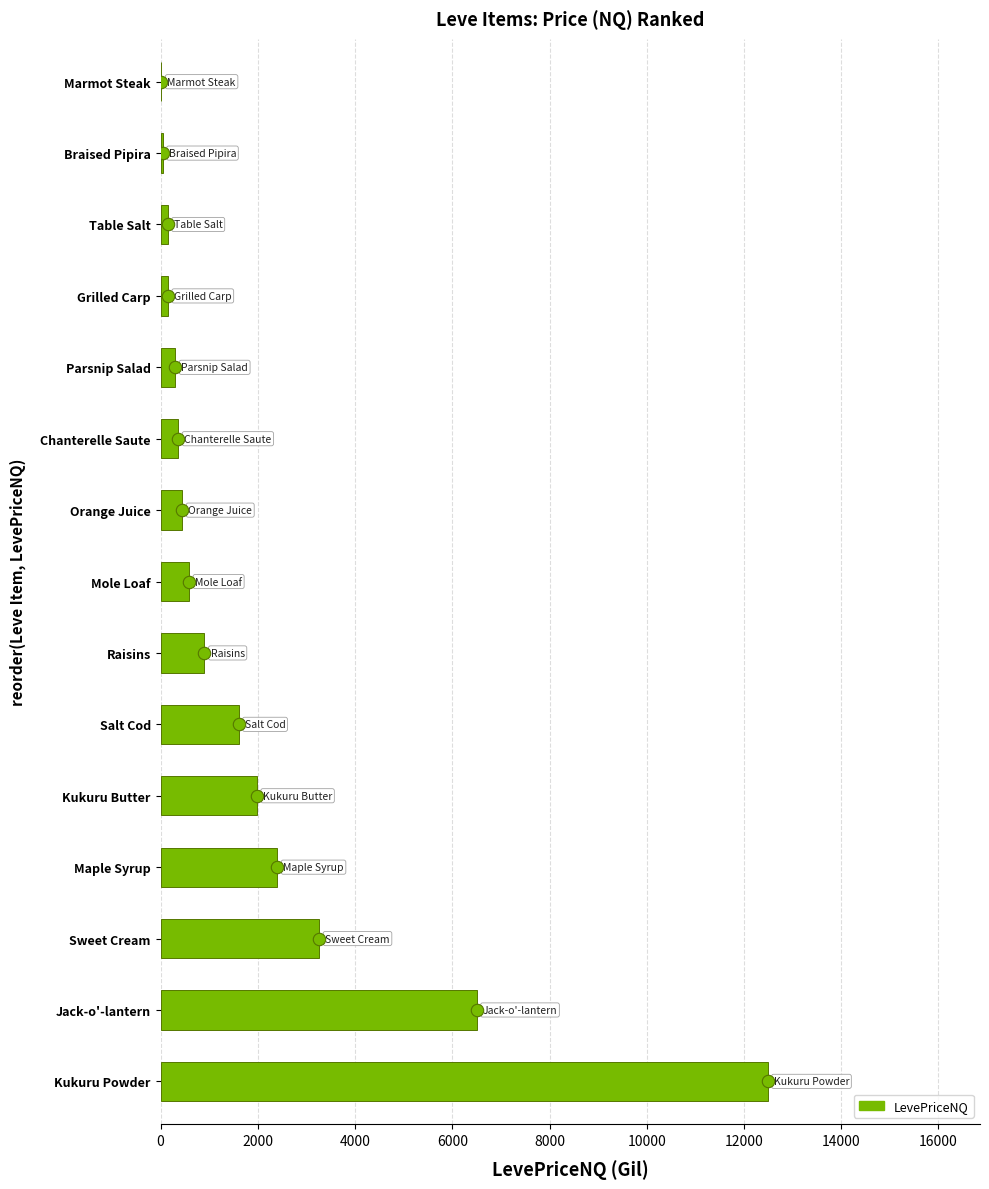

Between Grilled Carp and Table Salt, which is larger?

Grilled Carp